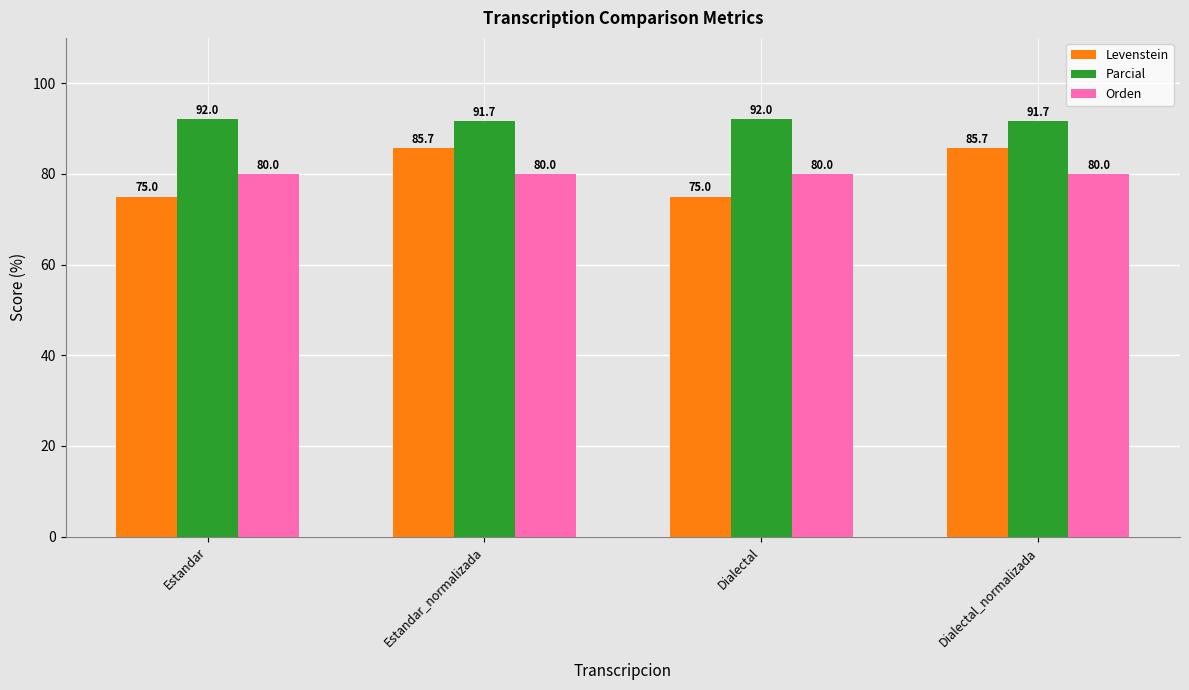

Reading left to right, extract all data points from this chart.

Levenstein: 75.0	85.7	75.0	85.7
Parcial: 92.0	91.7	92.0	91.7
Orden: 80.0	80.0	80.0	80.0